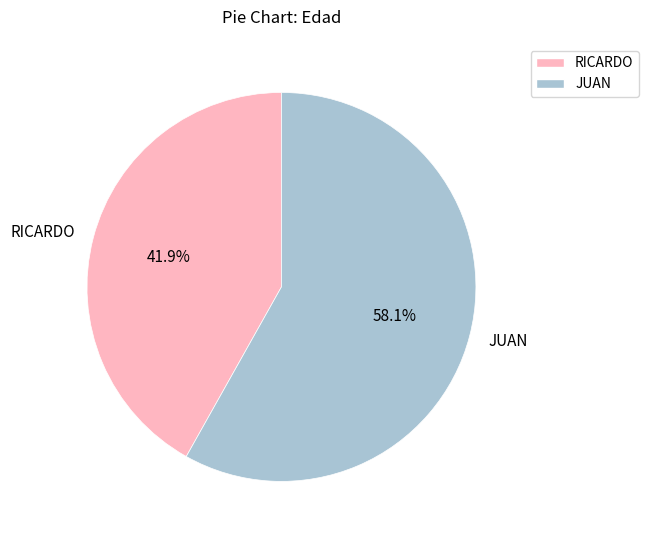

Which slice is the smallest?

RICARDO